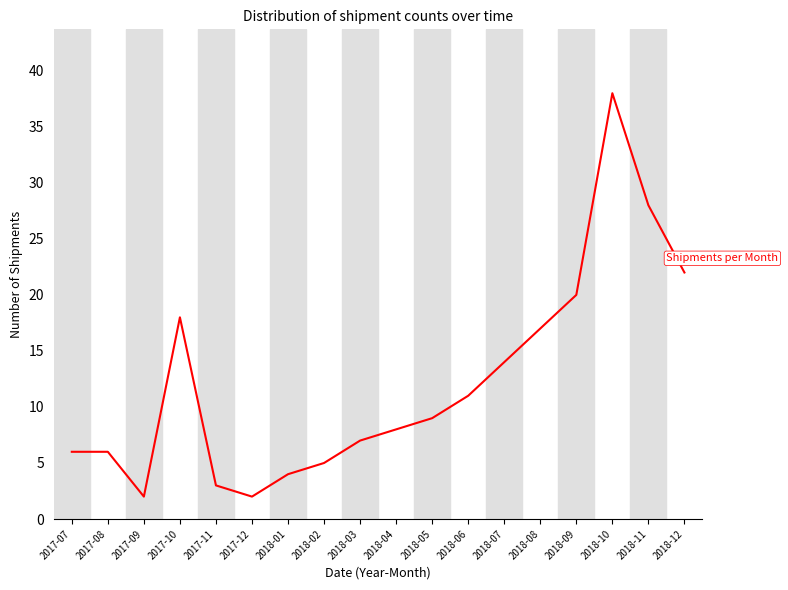

At which label is the value closest to 20?

2018-09